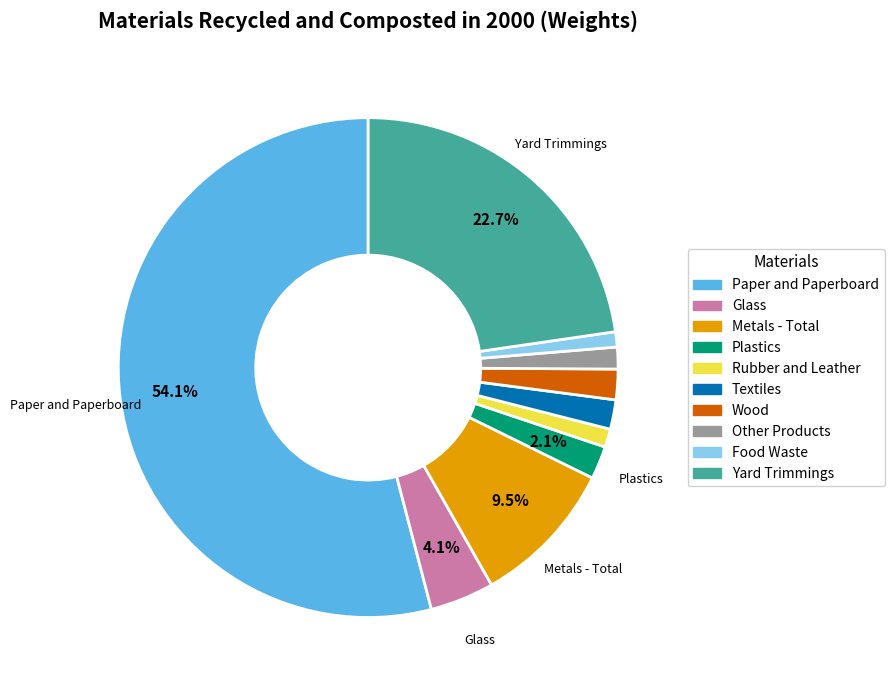

Combined, what portion of the pie is Plastics and Metals - Total?

11.6%